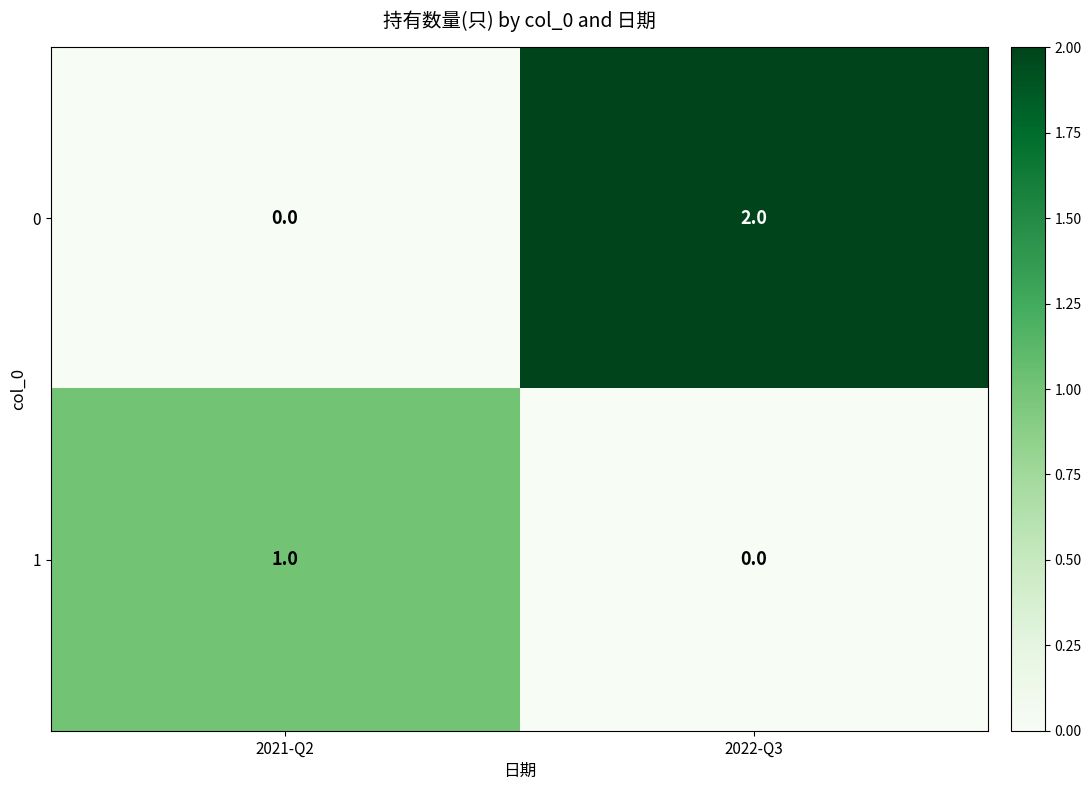

The 0 series shows 0 at 2021-Q2. True or false?

True